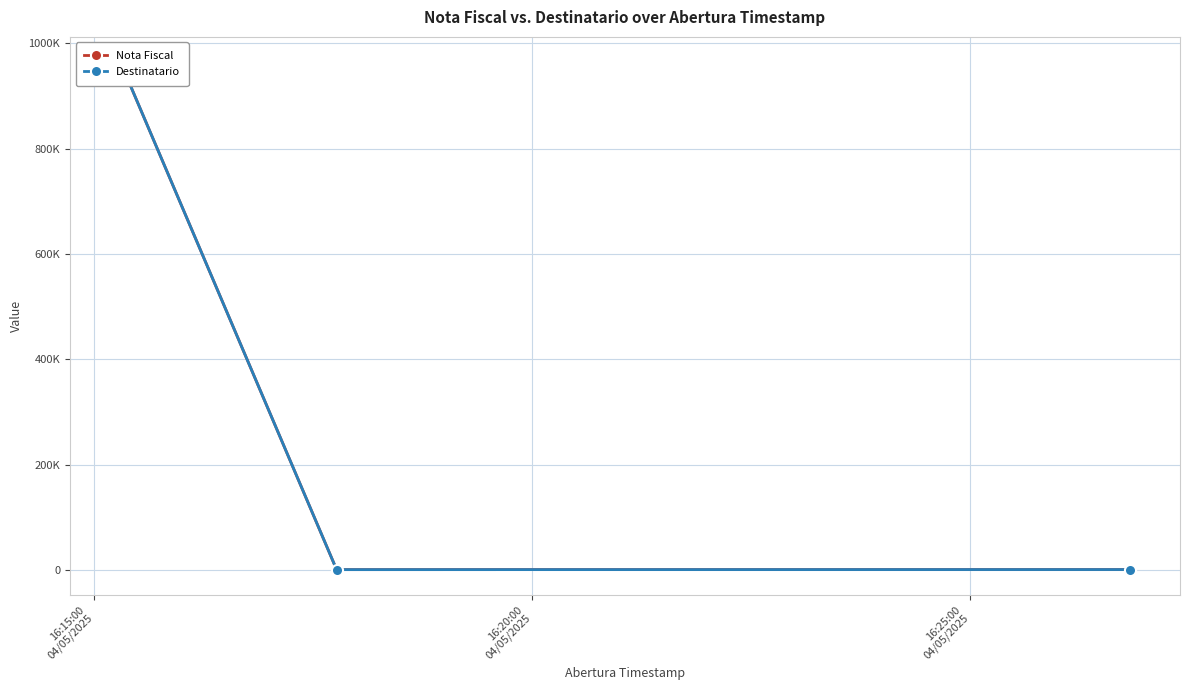

At how many categories does at least one series exceed 25834?

1